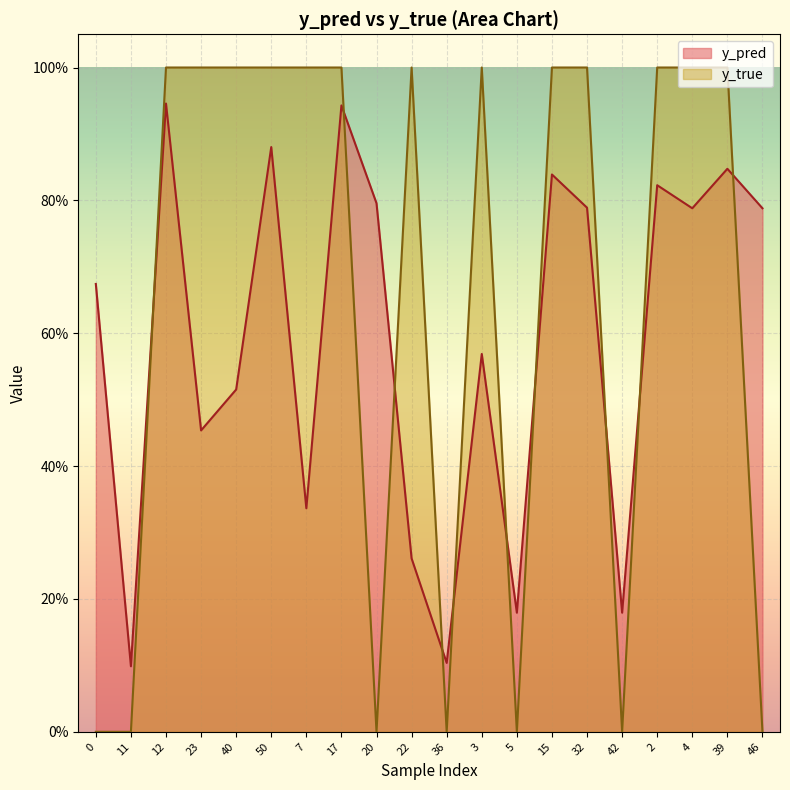

Reading left to right, what are all the values shown in this chart?

y_pred: 0=0.7	11=0.1	12=0.9	23=0.5	40=0.5	50=0.9	7=0.3	17=0.9	20=0.8	22=0.3	36=0.1	3=0.6	5=0.2	15=0.8	32=0.8	42=0.2	2=0.8	4=0.8	39=0.8	46=0.8
y_true: 0=0.0	11=0.0	12=1.0	23=1.0	40=1.0	50=1.0	7=1.0	17=1.0	20=0.0	22=1.0	36=0.0	3=1.0	5=0.0	15=1.0	32=1.0	42=0.0	2=1.0	4=1.0	39=1.0	46=0.0